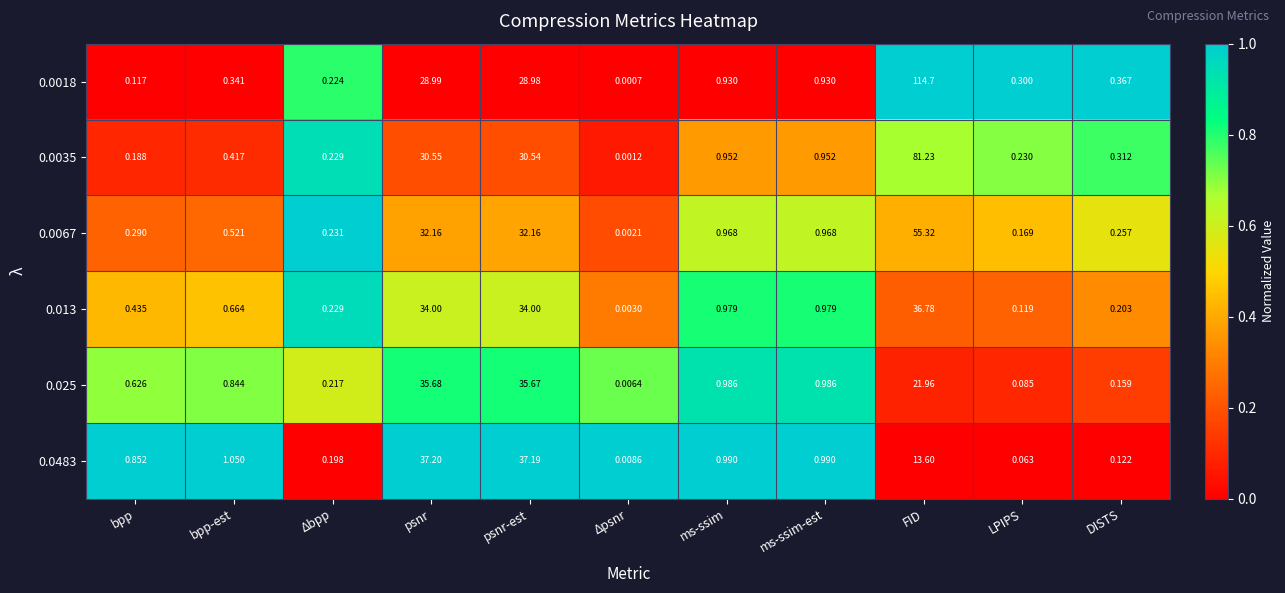

Is the value of 0.0035 at bpp-est greater than the value of 0.0483 at ms-ssim-est?

No